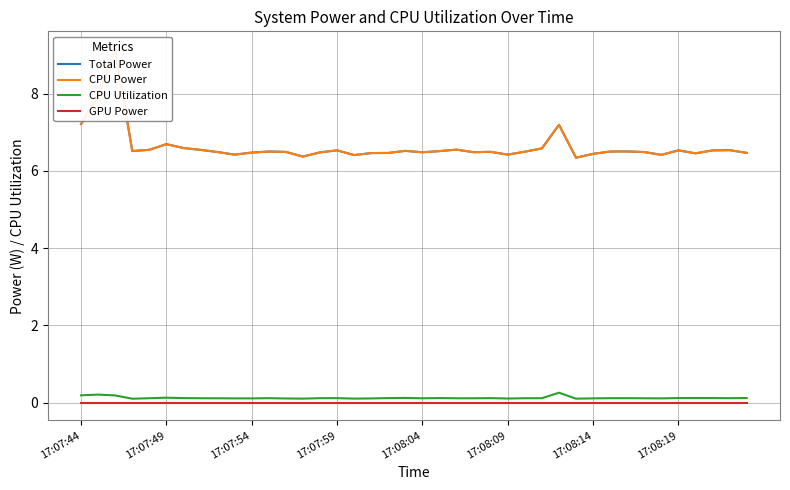

What is the sum of the CPU Utilization values at 34 and 14?

0.2